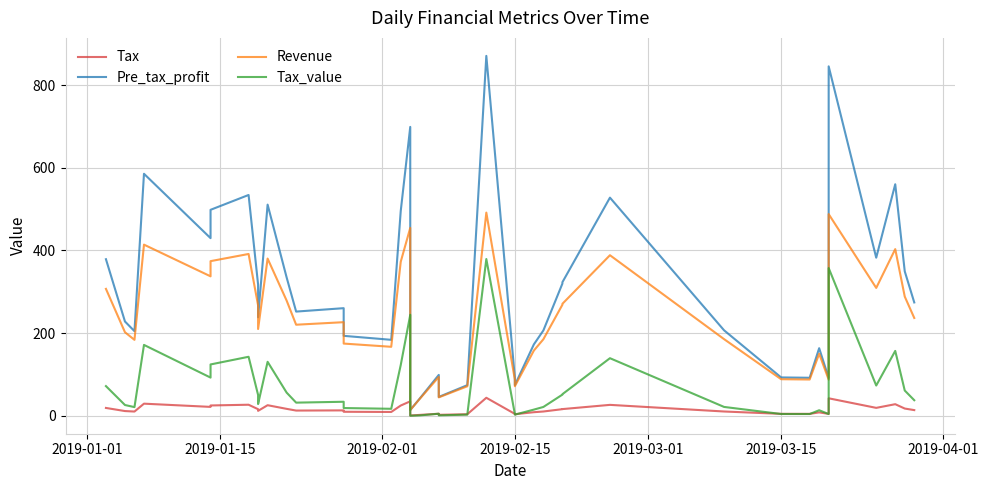

Which series has the largest range (max minus min)?

Pre_tax_profit